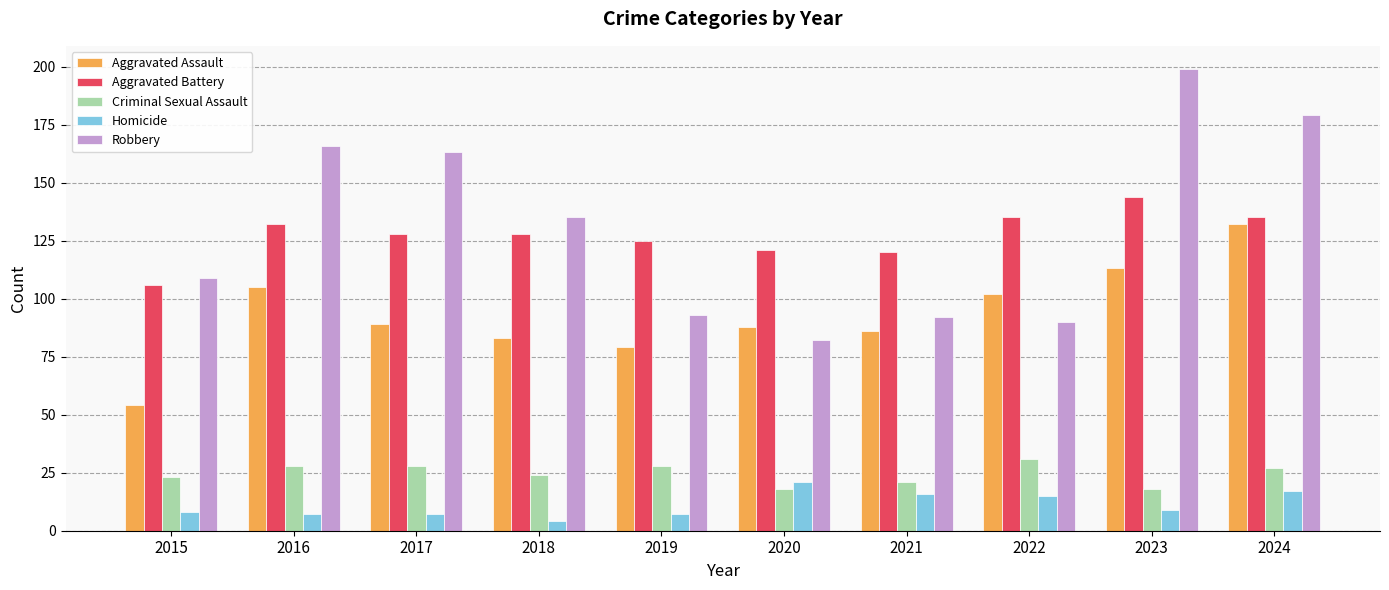

Which series changed the most between 2020 and 2024?

Robbery